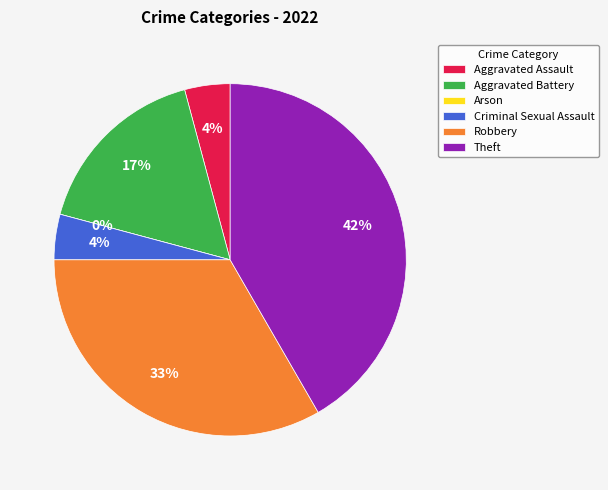

To the nearest percent, what percentage of the pie is Aggravated Assault?

4%